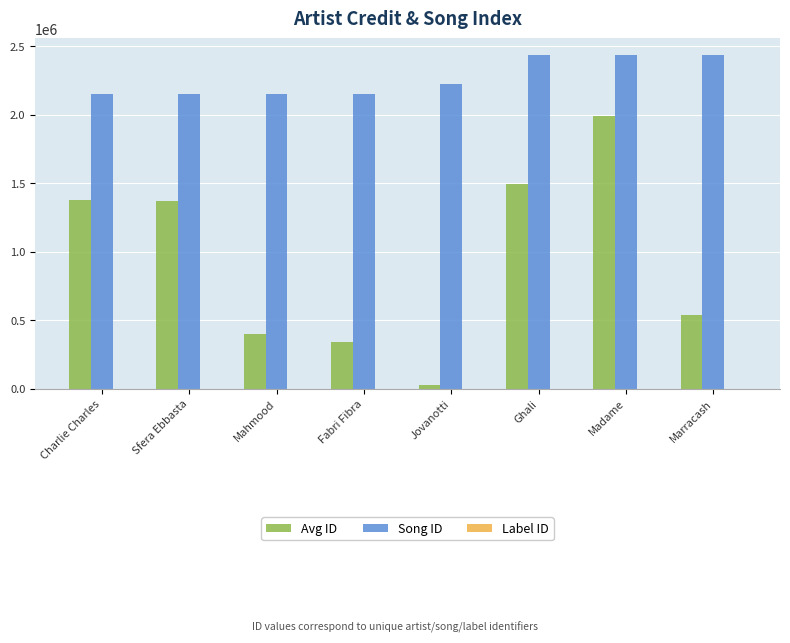

Are the bars grouped side by side (vs. stacked)?

Yes